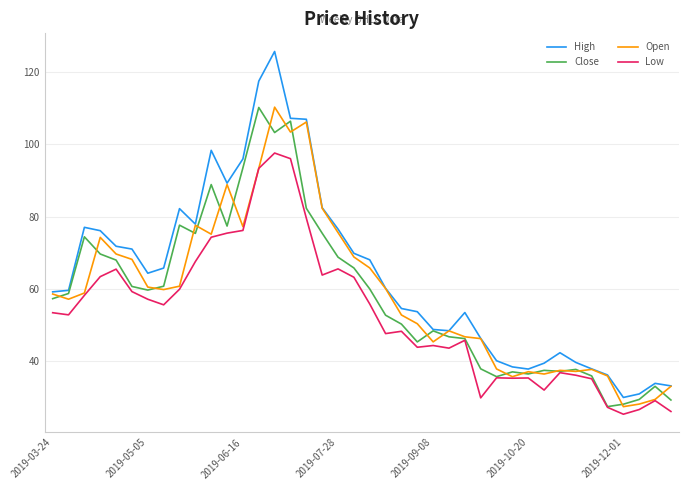

What is the greatest value displayed?

125.8